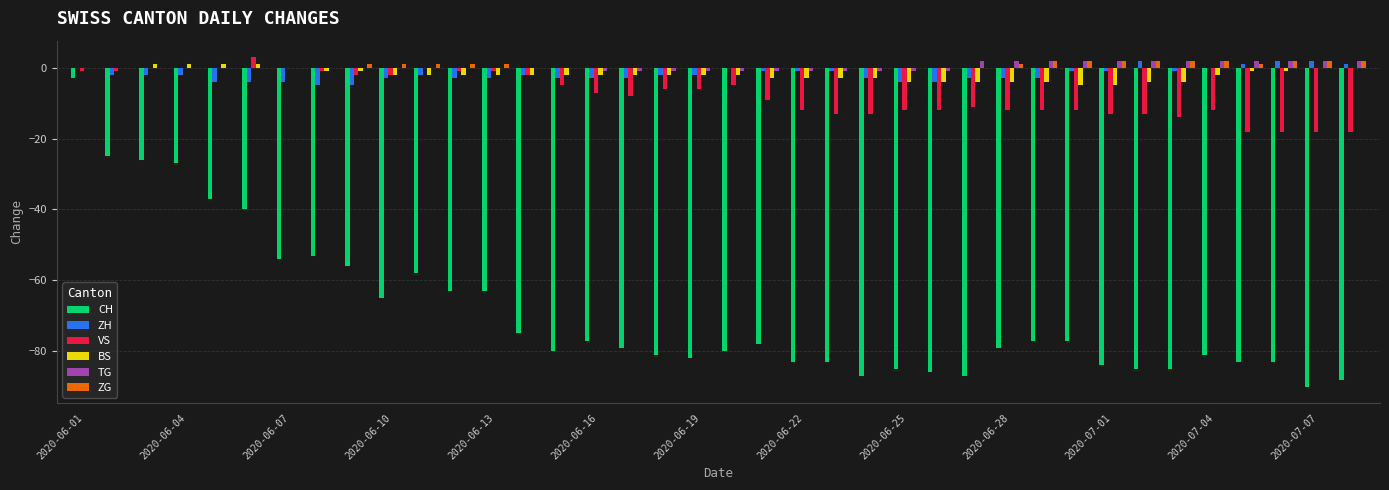

What is the sum of all CH values?

-2625